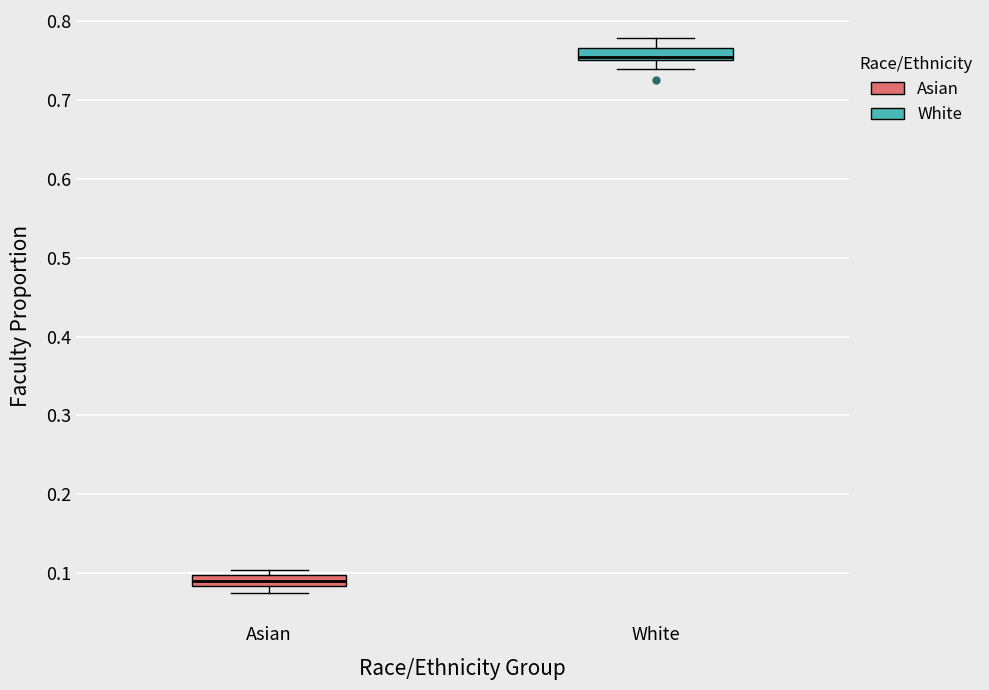

Which box's median line is the highest?

White